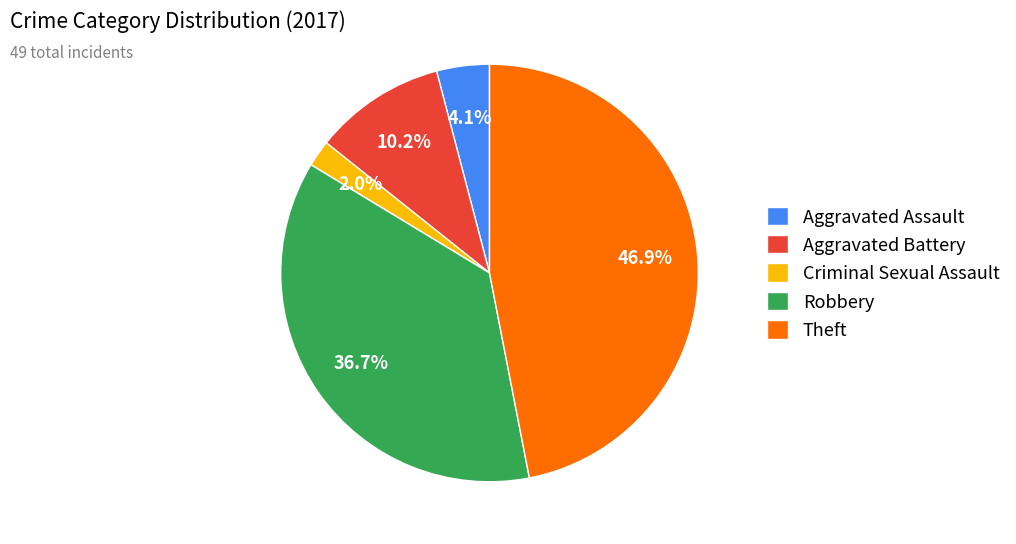

Is there any slice that represents more than half of the pie?

No